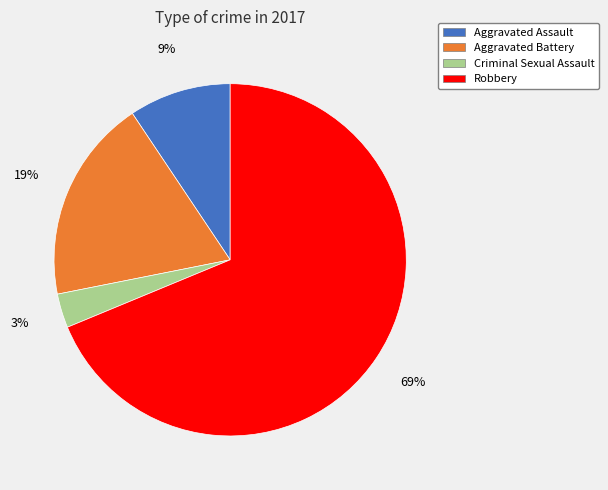

Between Aggravated Battery and Criminal Sexual Assault, which is larger?

Aggravated Battery